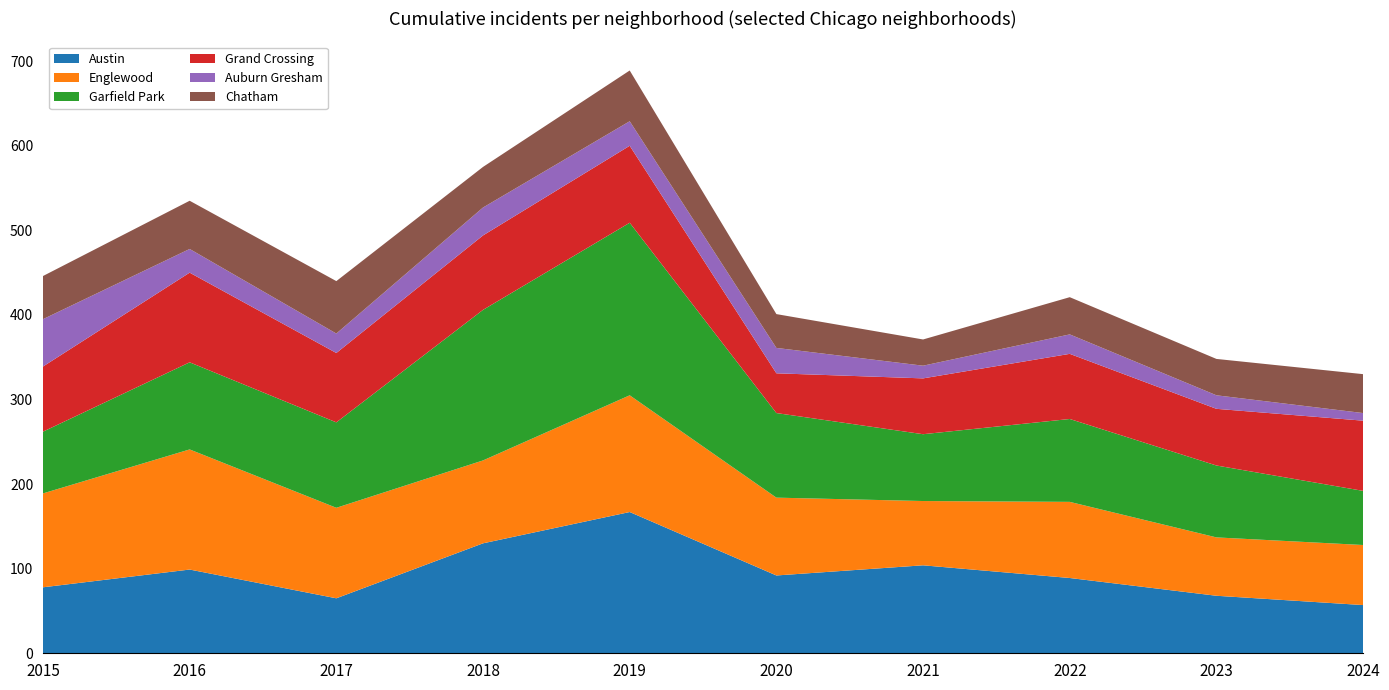

Reading left to right, what are all the values shown in this chart?

Austin: 2015=78	2016=99	2017=65	2018=130	2019=167	2020=92	2021=104	2022=89	2023=68	2024=57
Englewood: 2015=111	2016=142	2017=107	2018=98	2019=138	2020=92	2021=76	2022=90	2023=69	2024=71
Garfield Park: 2015=73	2016=103	2017=101	2018=178	2019=204	2020=100	2021=79	2022=98	2023=85	2024=64
Grand Crossing: 2015=77	2016=106	2017=82	2018=88	2019=91	2020=47	2021=66	2022=77	2023=67	2024=83
Auburn Gresham: 2015=56	2016=28	2017=23	2018=33	2019=29	2020=30	2021=15	2022=23	2023=16	2024=9
Chatham: 2015=51	2016=57	2017=62	2018=48	2019=60	2020=40	2021=31	2022=44	2023=43	2024=46